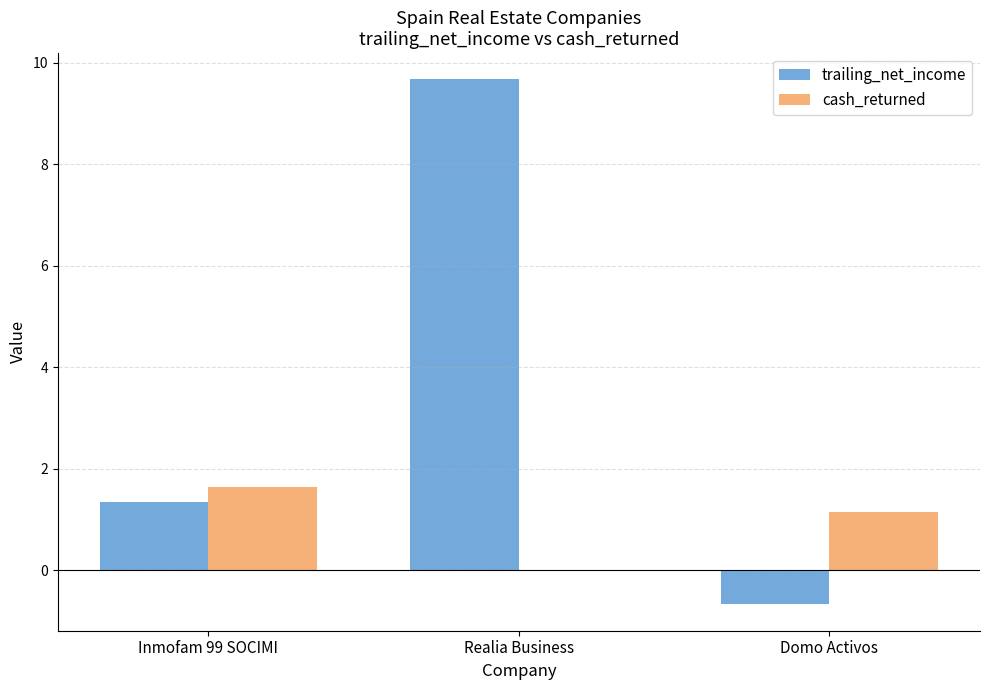

At which label does trailing_net_income first exceed 1?

Inmofam 99 SOCIMI